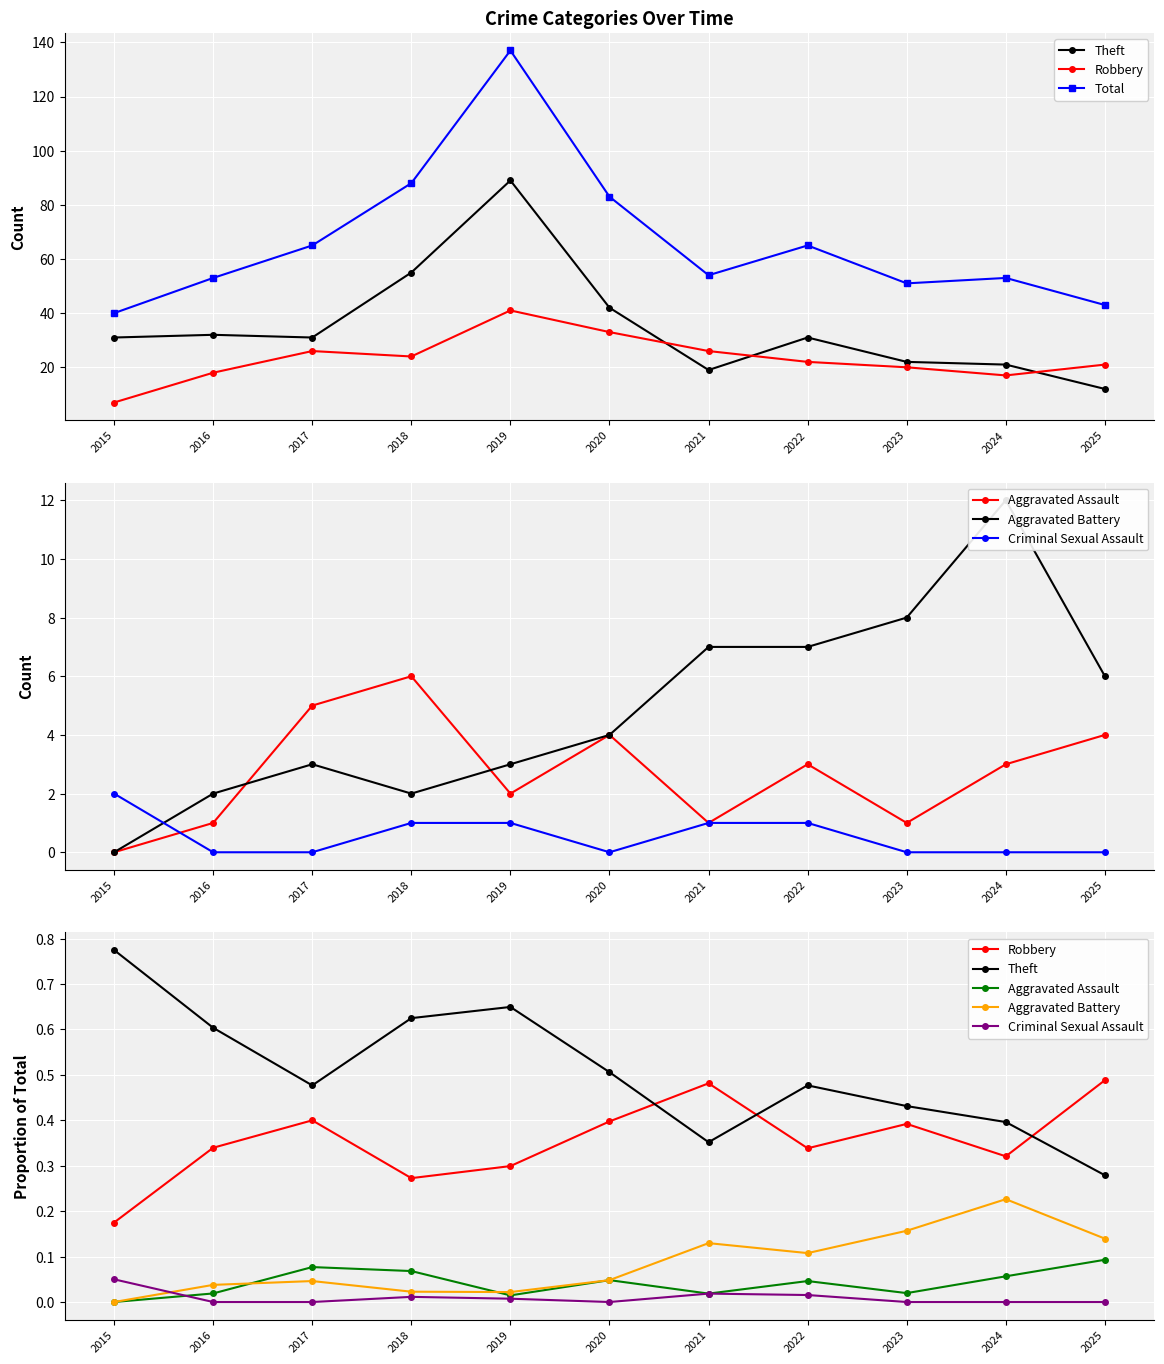

Where is Total nearest to the value 88?

2018